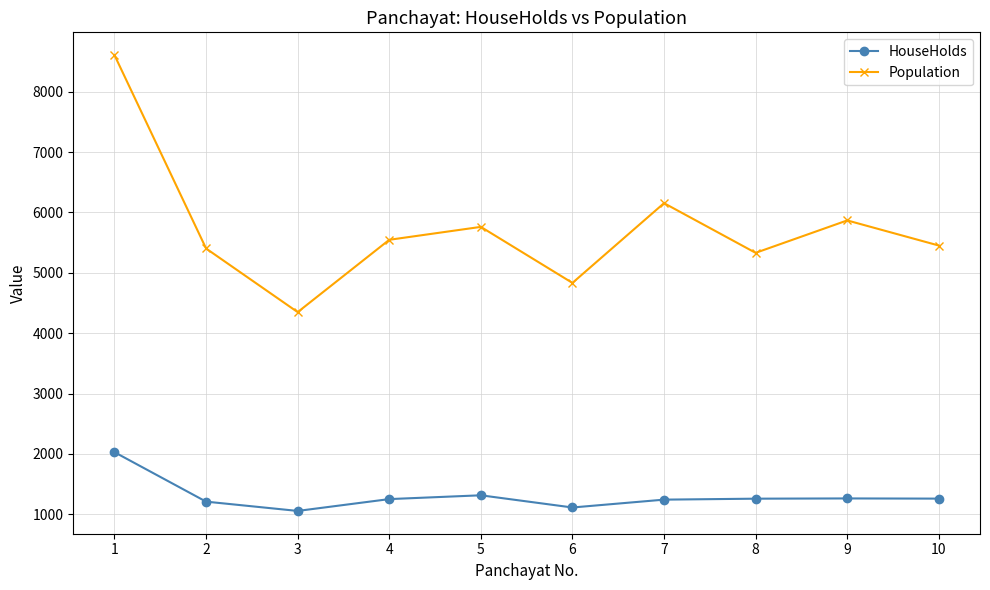

True or false: Population has a value of 5985 at 3.

False